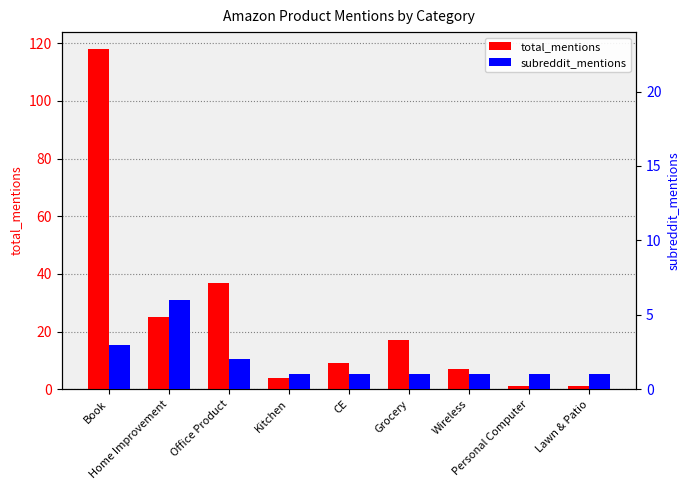

True or false: total_mentions has a value of 9 at CE.

True